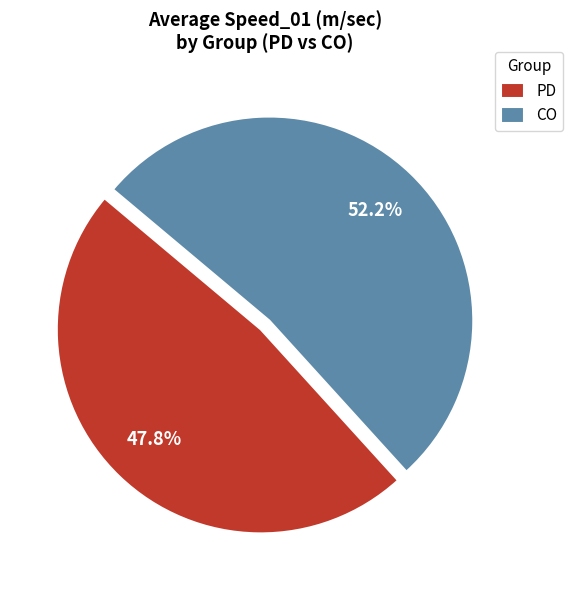

How much of the chart is everything except CO?

48.3%